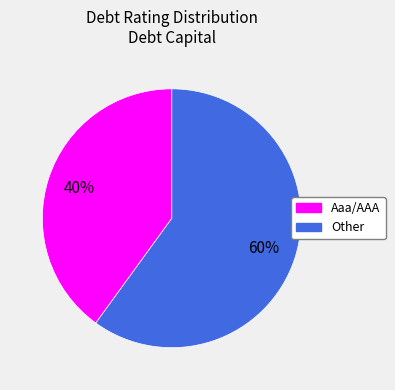

Which has a higher value, Other or Aaa/AAA?

Aaa/AAA